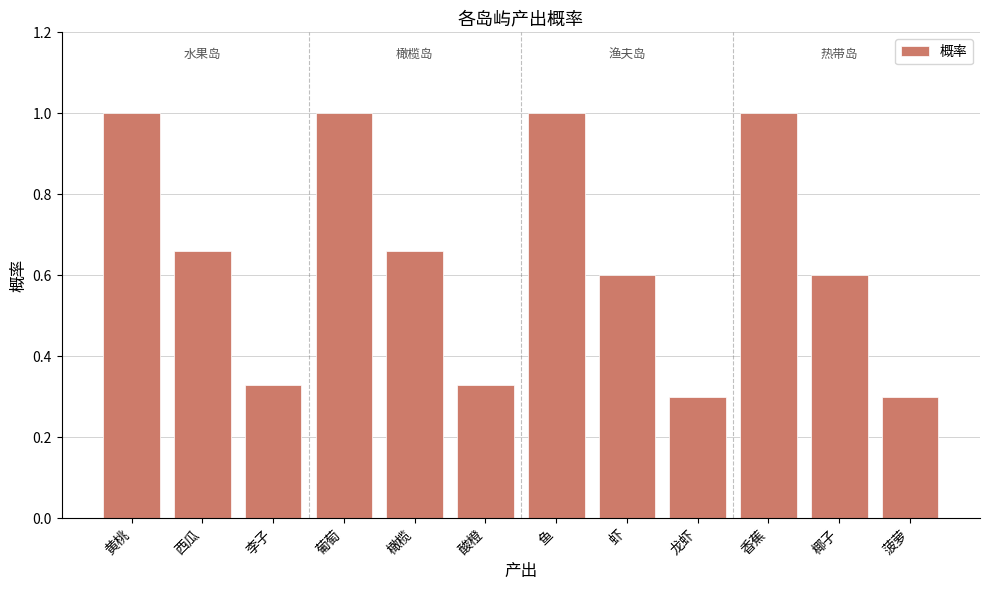

What is the sum of all values?

7.8